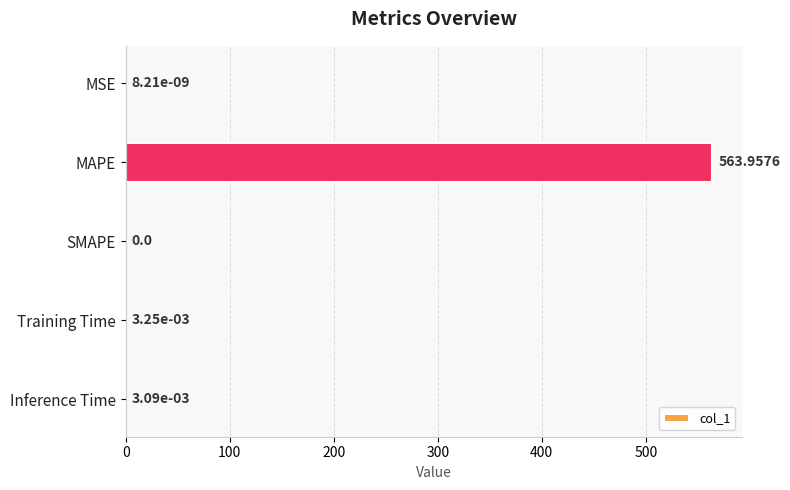

Which has a higher value, MAPE or Inference Time?

MAPE